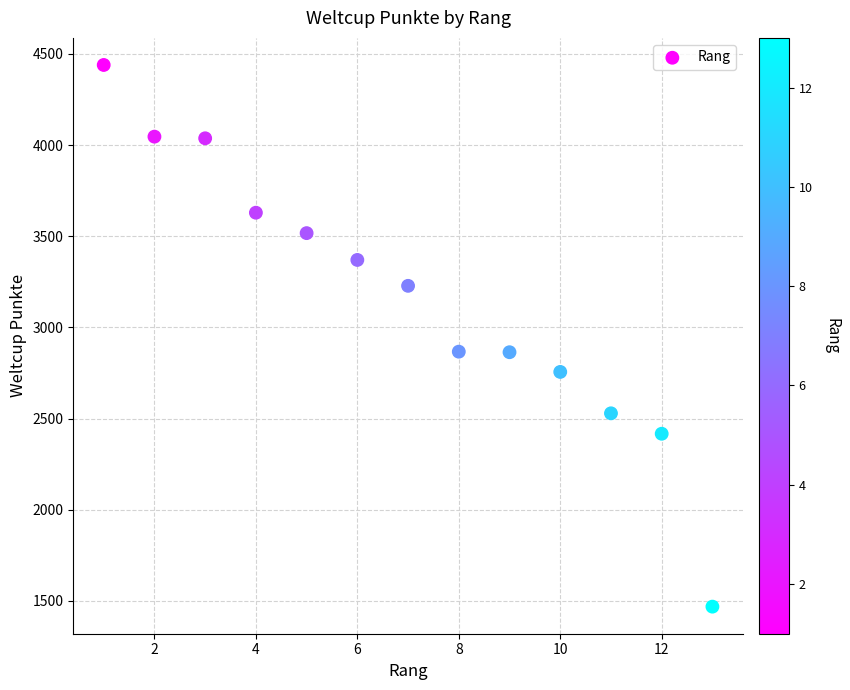

What is the range of Y values (max minus min)?

2970